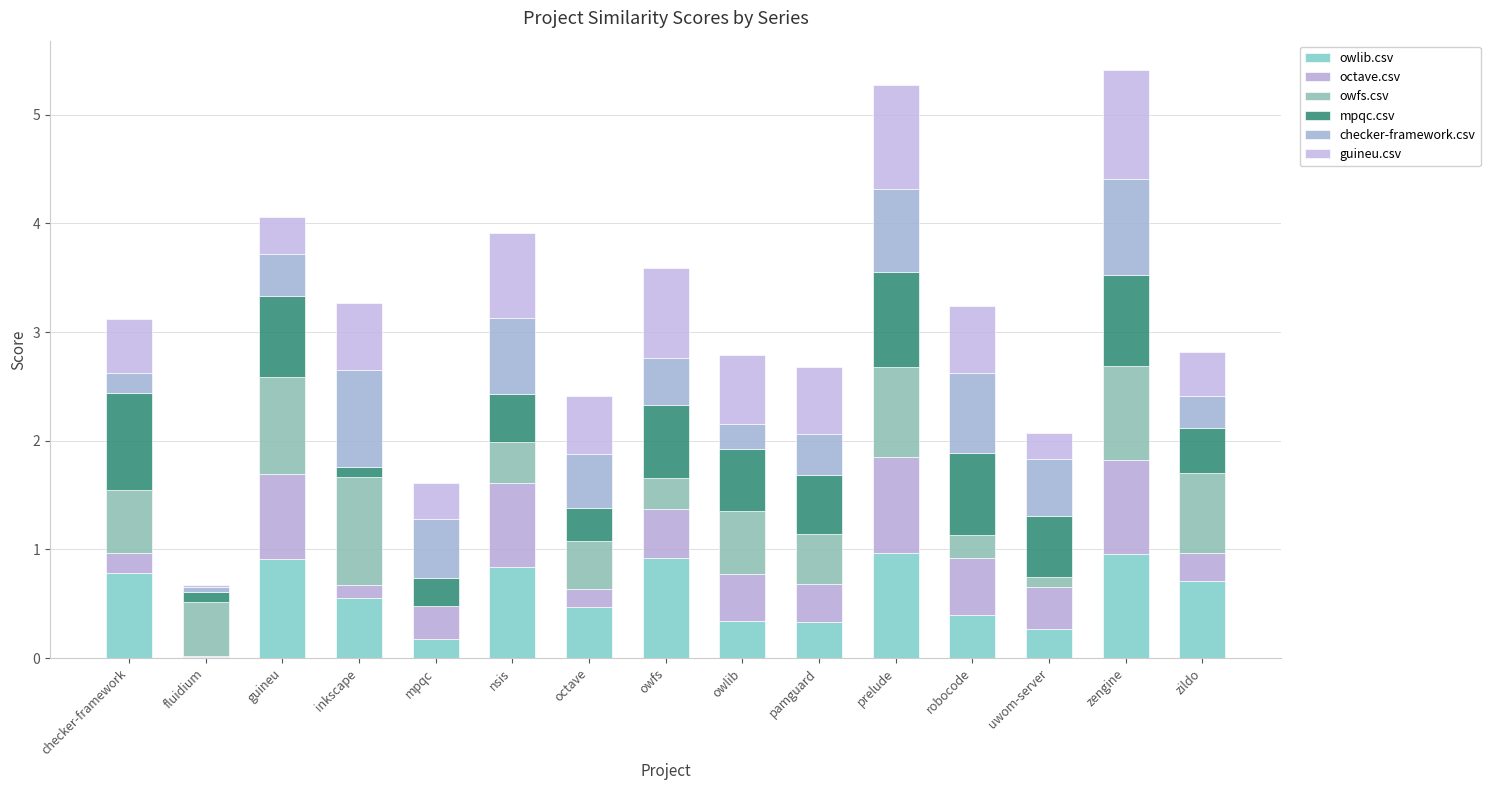

What is the label of the 12th bar from the left?

robocode